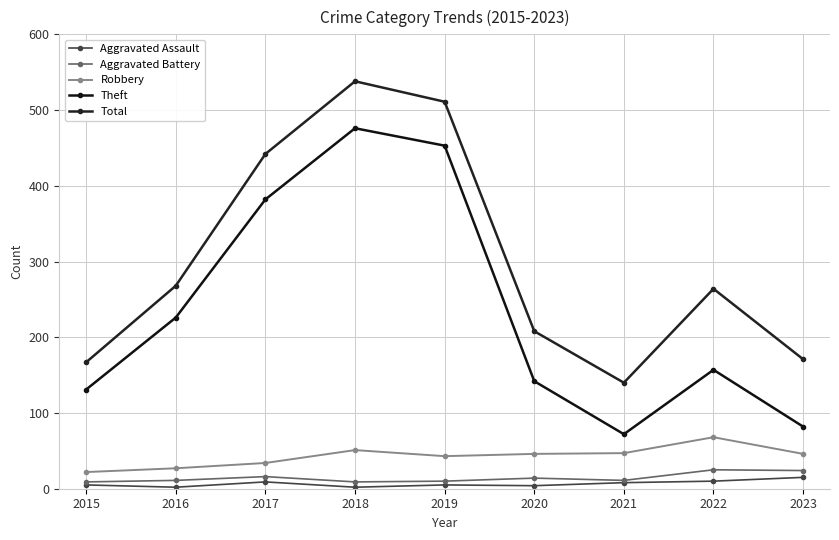

Count the number of data series in this chart.

5